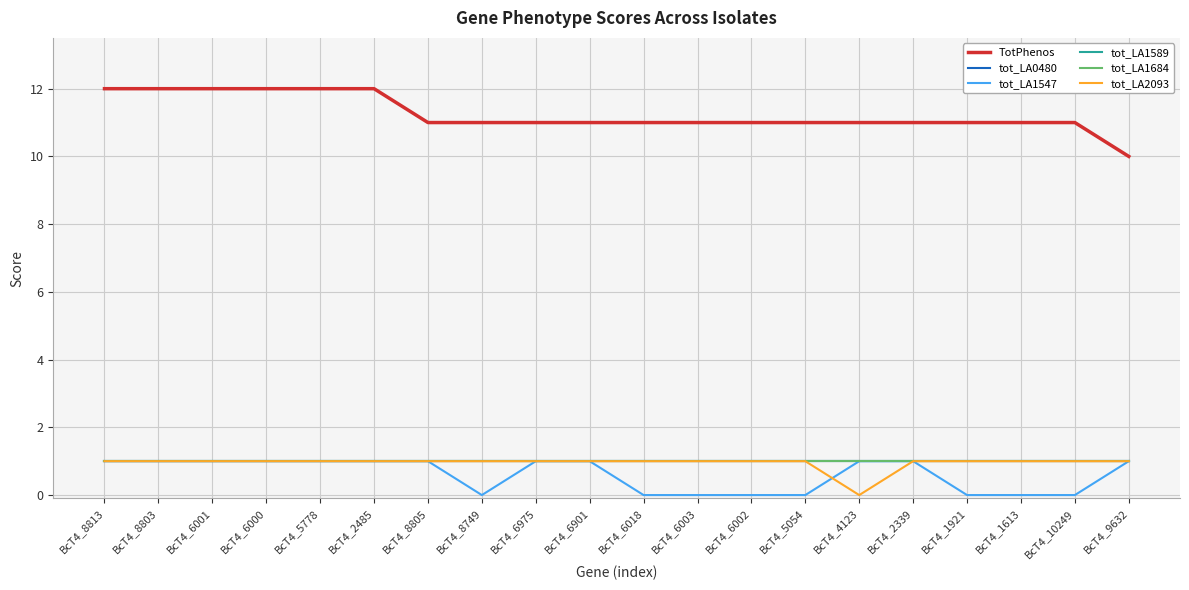

Is the value of tot_LA1547 at BcT4_6003 greater than the value of tot_LA2093 at BcT4_6901?

No